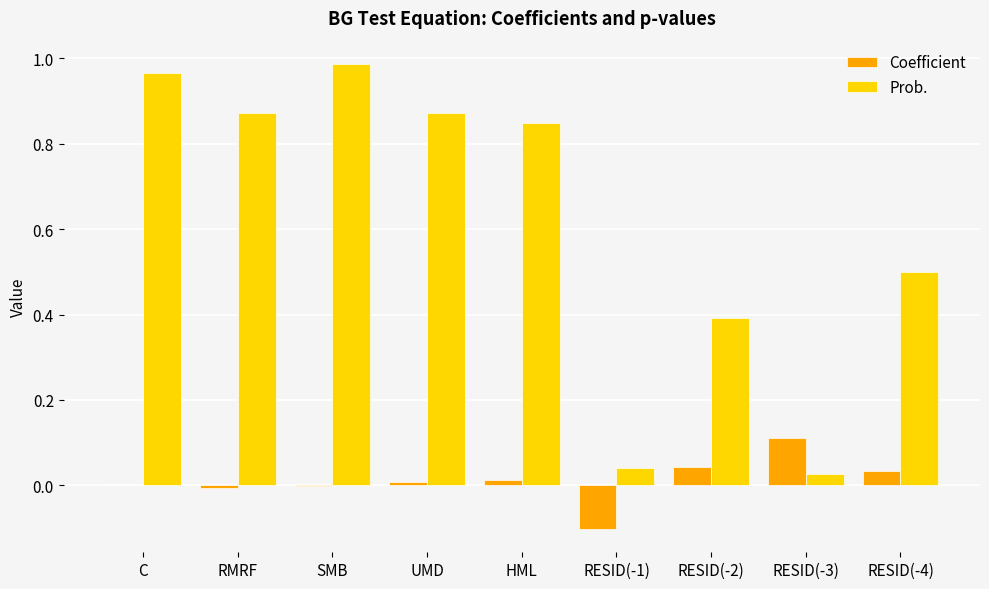

Which series changed the most between HML and RESID(-1)?

Prob.